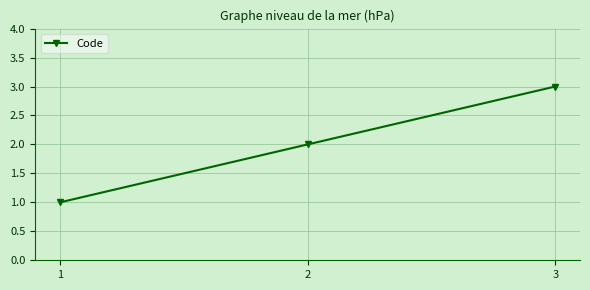

At which category does the chart reach its minimum across all series?

1